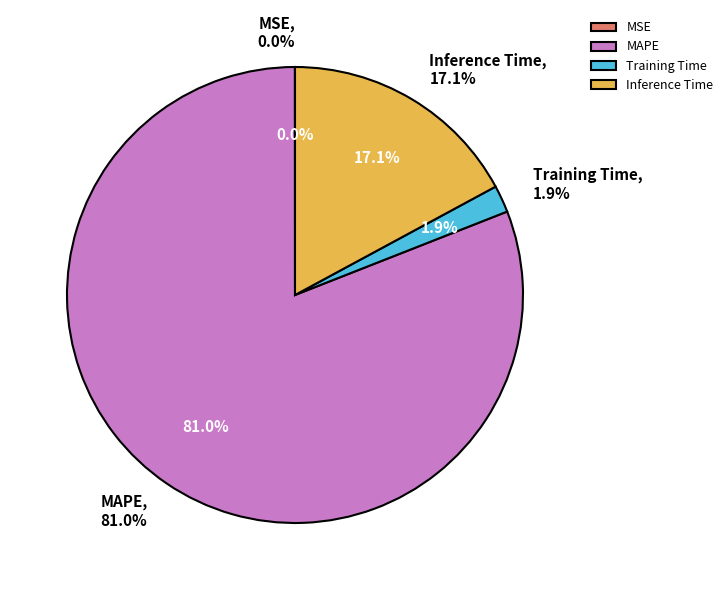

To the nearest percent, what percentage of the pie is Inference Time?

17%